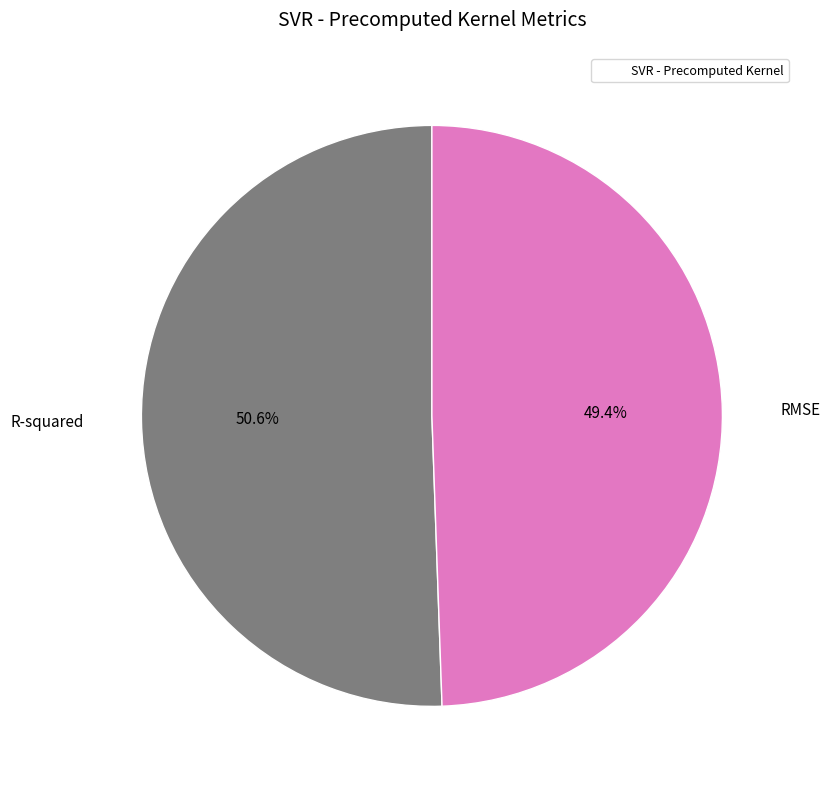

Is there a majority slice in this chart?

Yes